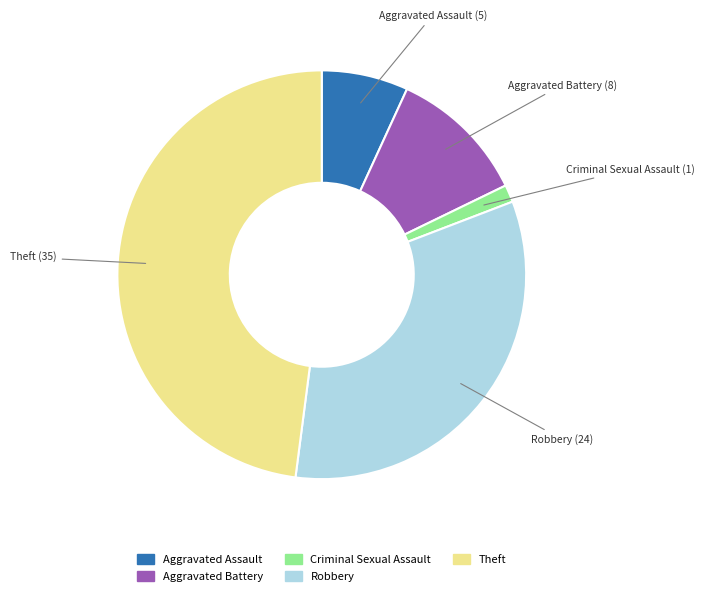

Count the number of slices in the pie.

5